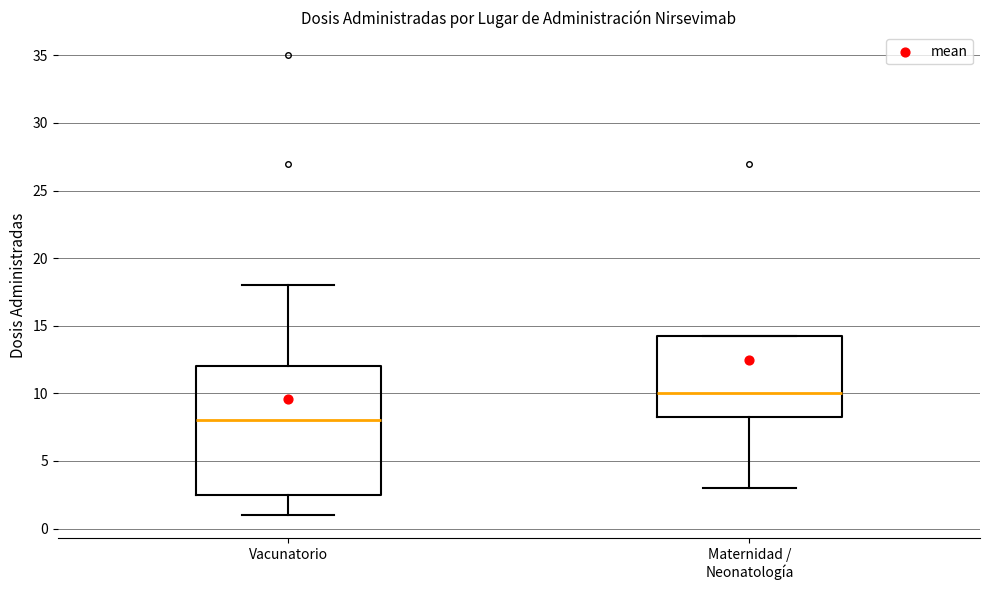

Reading left to right, read every box against the y-axis: the position of its median line, the range the box covers, and the ends of its whiskers. The values are not printed on the chart, so give them approximately, as read against the axis.

Vacunatorio: median 8.0, box 2.5 to 12.0, whiskers 1.0 to 18.0
Maternidad / Neonatología: median 10.0, box 8.5 to 14.5, whiskers 3.0 to 14.5